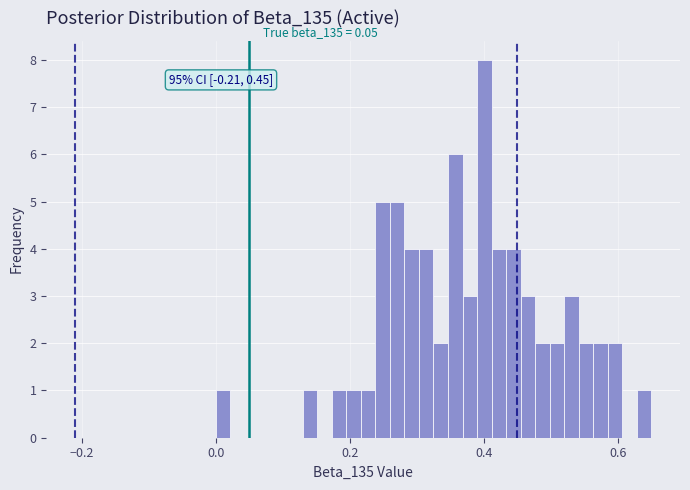

Around what value on the x-axis is the tallest bar? Give the approximate position of its centre, as read against the axis.

0.40